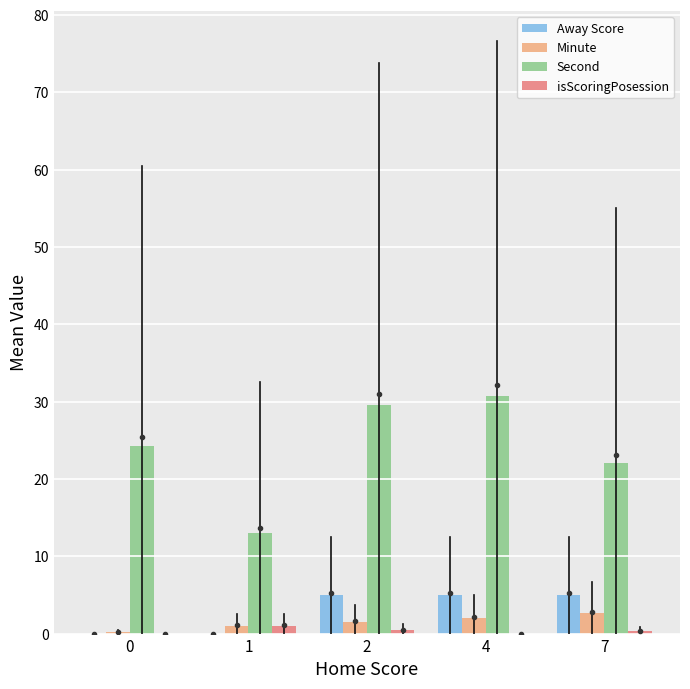

Is it true that Second equals 30.7 at 4?

True